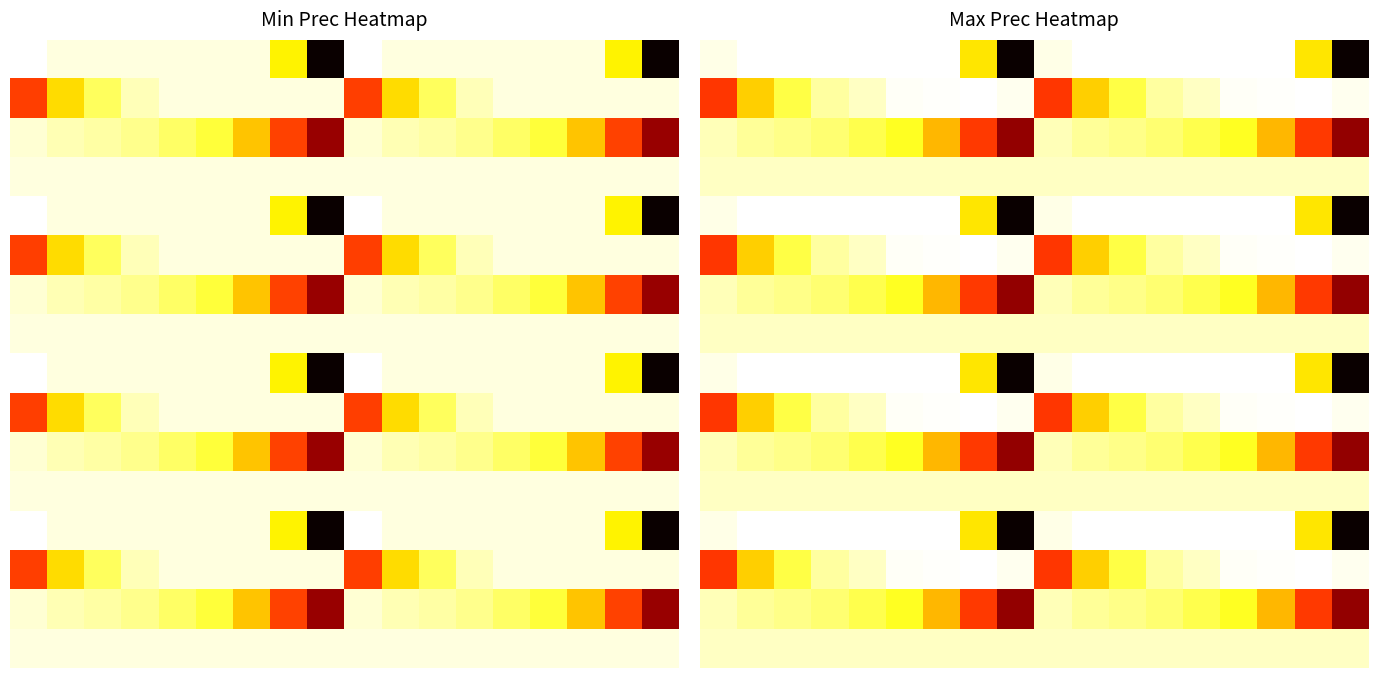

What is the minimum value shown in the chart?

0.3